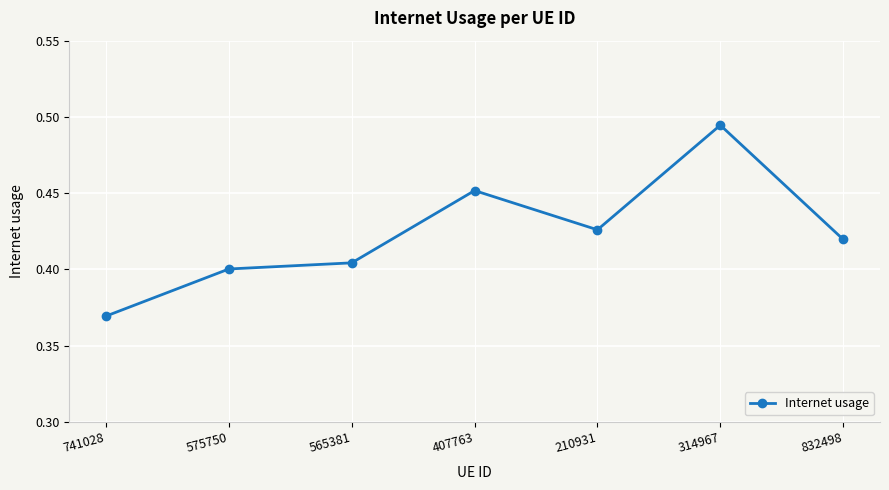

Where is the first local minimum?

210931